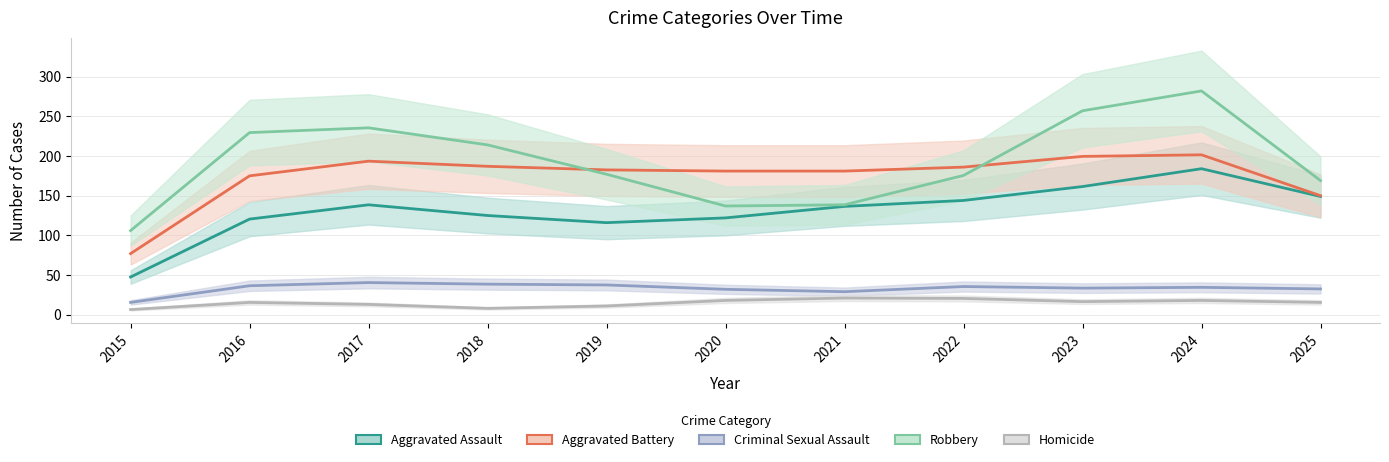

Which series has the widest spread of values?

Robbery